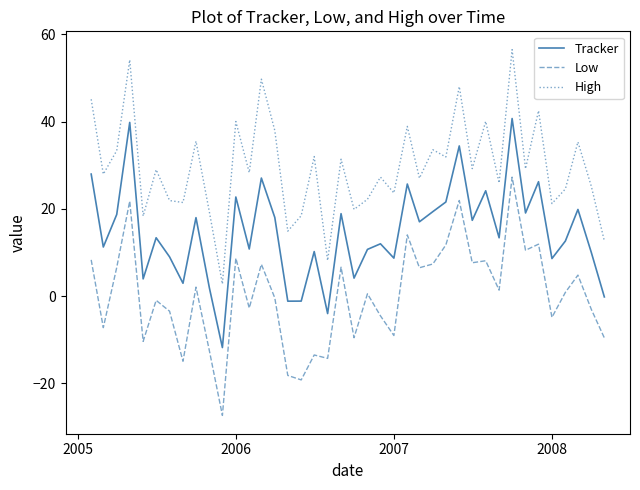

Which series has the largest total across all categories?

High